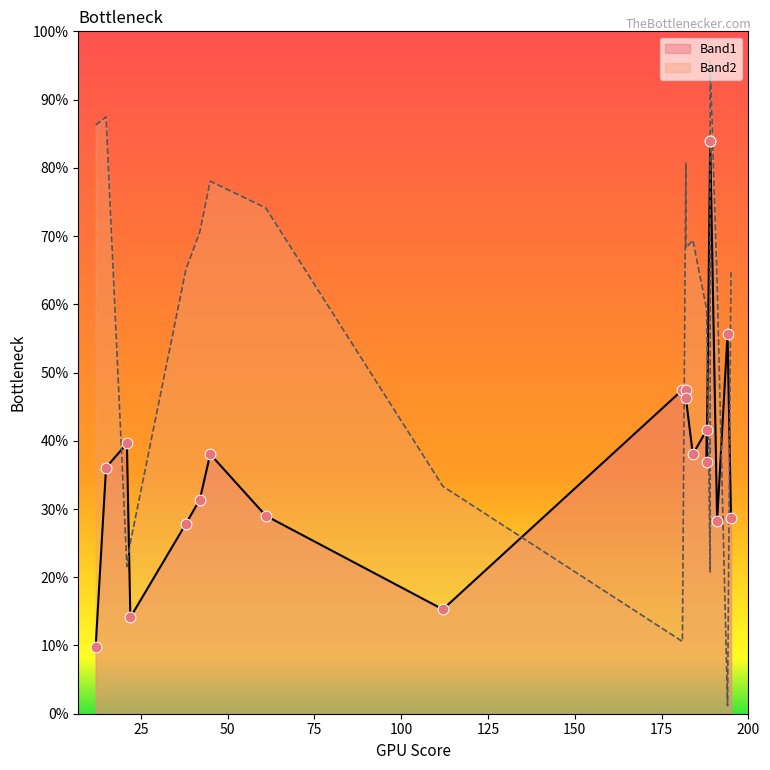

Which series has the widest spread of Y values?

Band2